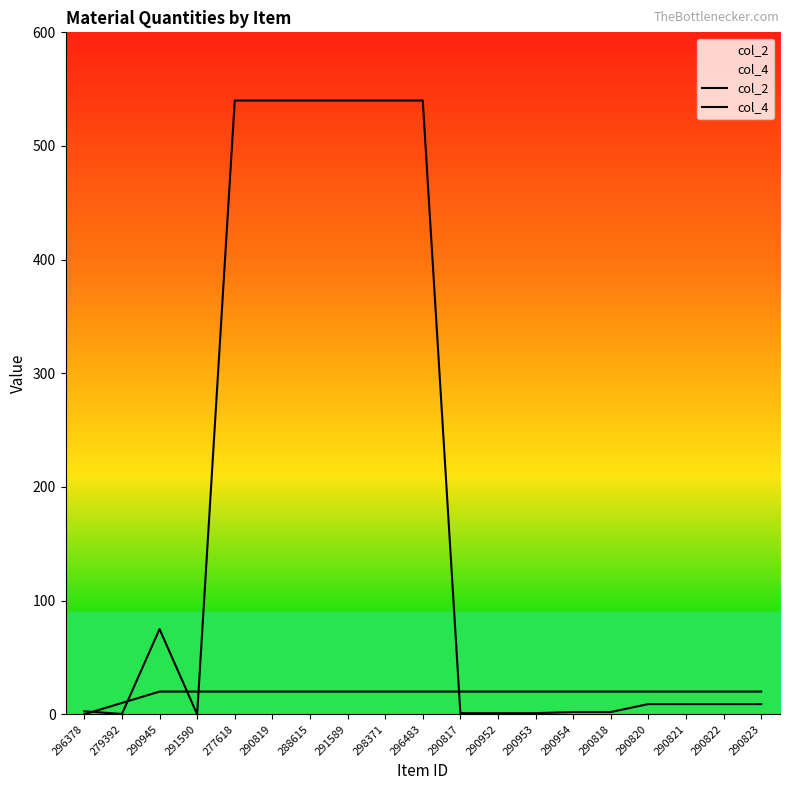

What are all the series names shown in the legend?

col_2, col_4